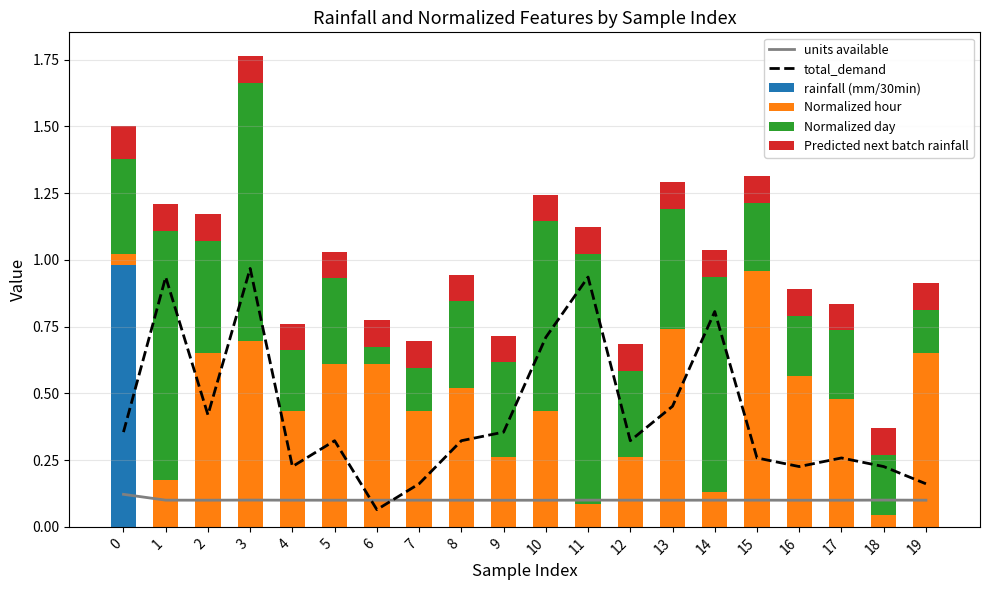

True or false: rainfall (mm/30min) has a value of 0.0 at 8.

True